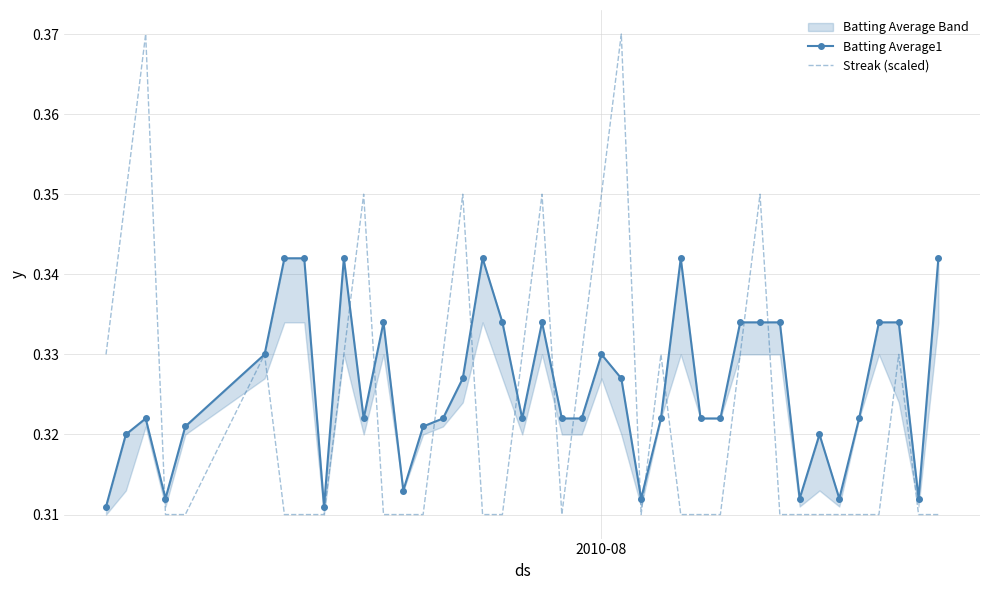

Reading left to right, extract all data points from this chart.

Batting Average1: 0.3	0.3	0.3	0.3	0.3	0.3	0.3	0.3	0.3	0.3	0.3	0.3	0.3	0.3	0.3	0.3	0.3	0.3	0.3	0.3	0.3	0.3	0.3	0.3	0.3	0.3	0.3	0.3	0.3	0.3	0.3	0.3	0.3	0.3	0.3	0.3	0.3	0.3	0.3	0.3
Streak (scaled): 0.3	0.3	0.4	0.3	0.3	0.3	0.3	0.3	0.3	0.3	0.3	0.3	0.3	0.3	0.3	0.3	0.3	0.3	0.3	0.3	0.3	0.3	0.3	0.4	0.3	0.3	0.3	0.3	0.3	0.3	0.3	0.3	0.3	0.3	0.3	0.3	0.3	0.3	0.3	0.3